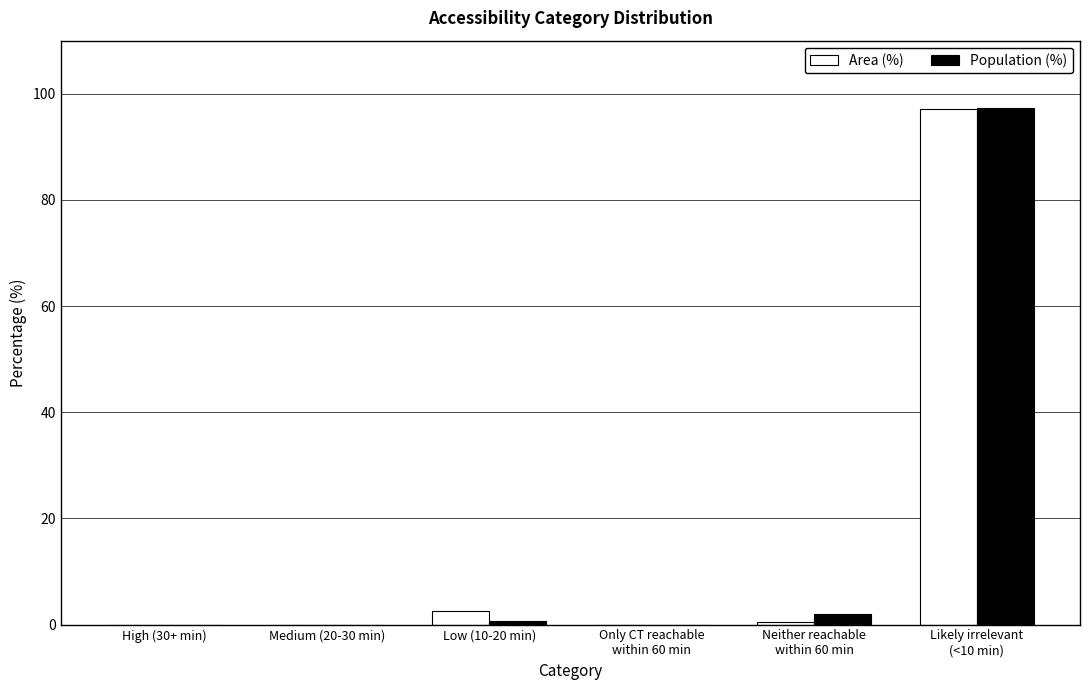

Does the chart contain stacked bars?

No